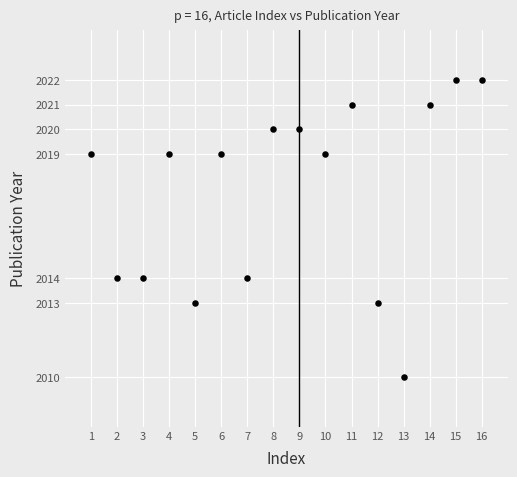

What is the range of X values (max minus min)?

15